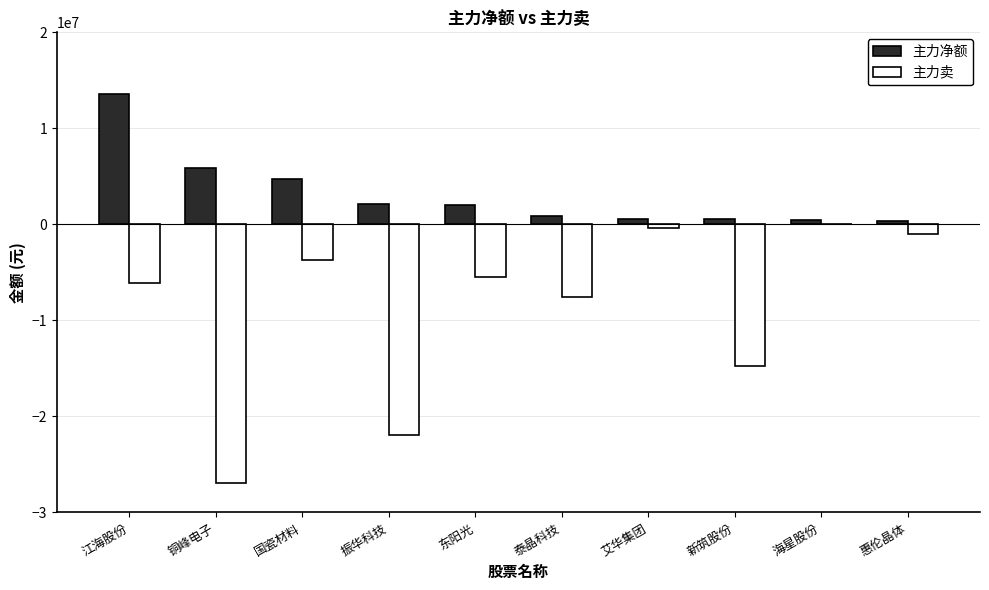

Which category has the highest value across all series?

江海股份